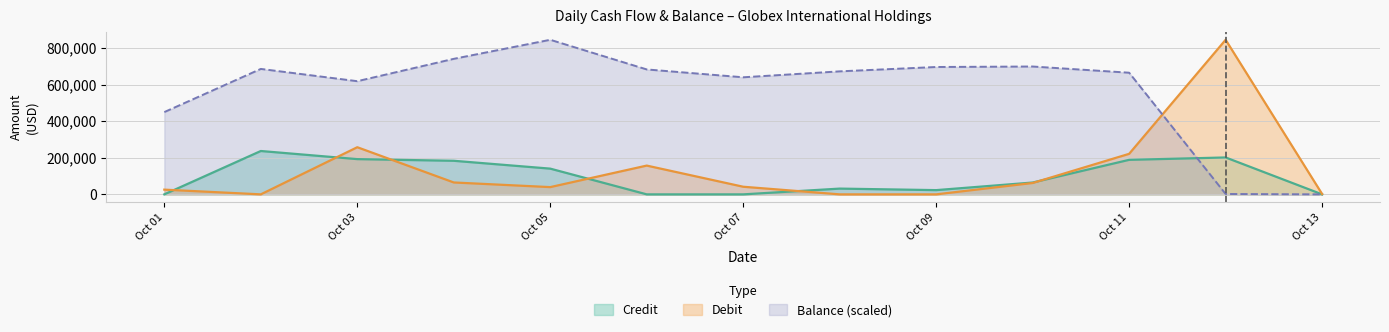

At which label does Debit first exceed 41624?

Oct 03